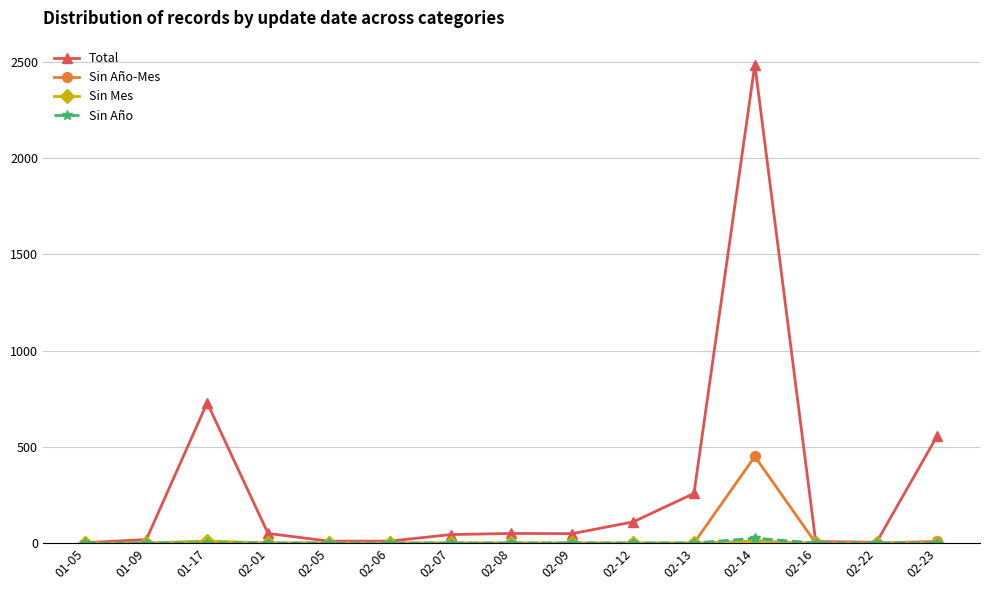

What is the label of the 6th point from the right?

02-12